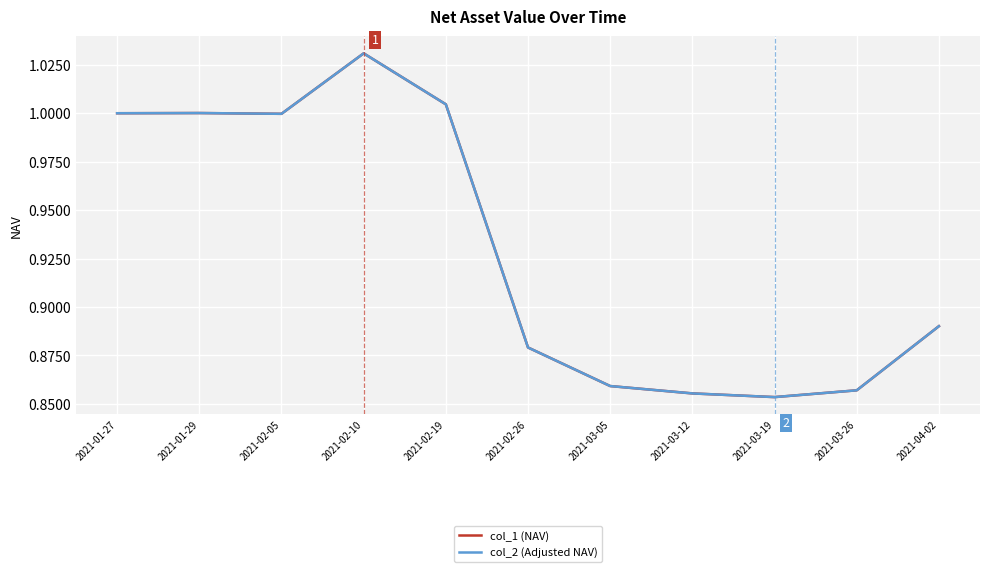

What is the difference between the maximum and minimum values in the col_2 (Adjusted NAV) series?

0.2